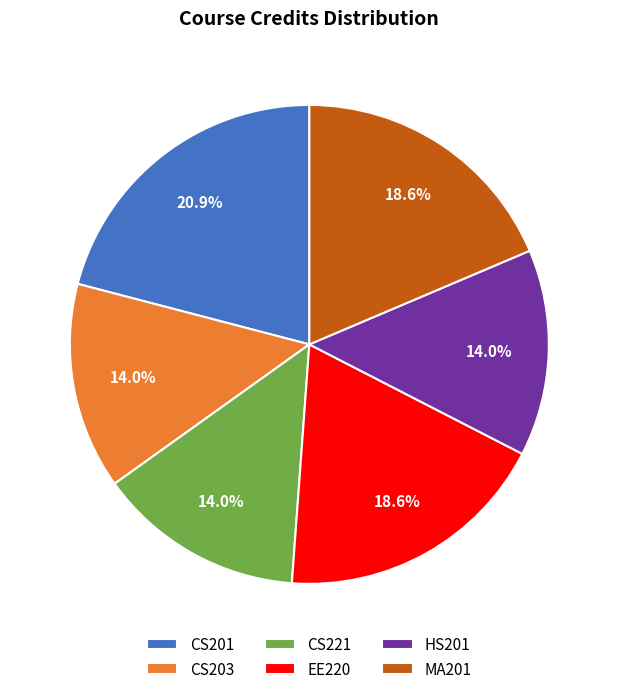

Is it true that CS203 is 20% of the pie?

False